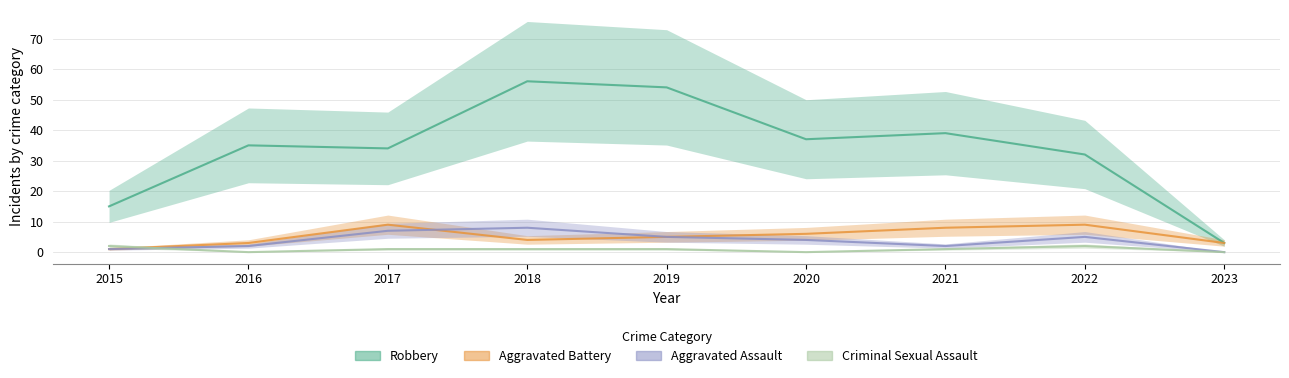

Between 2020 and 2022, which series saw the biggest shift?

Robbery